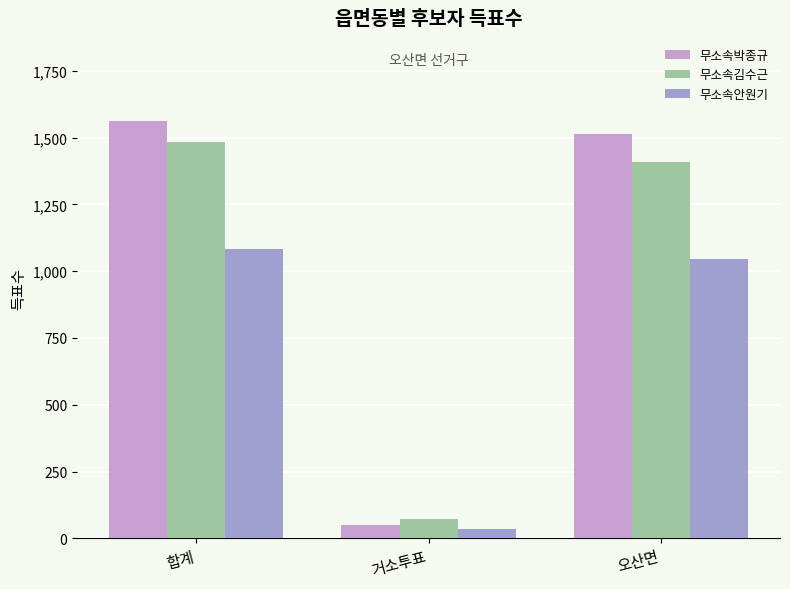

Reading left to right, what are all the values shown in this chart?

무소속박종규: 1561	49	1512
무소속김수근: 1482	74	1408
무소속안원기: 1083	36	1047